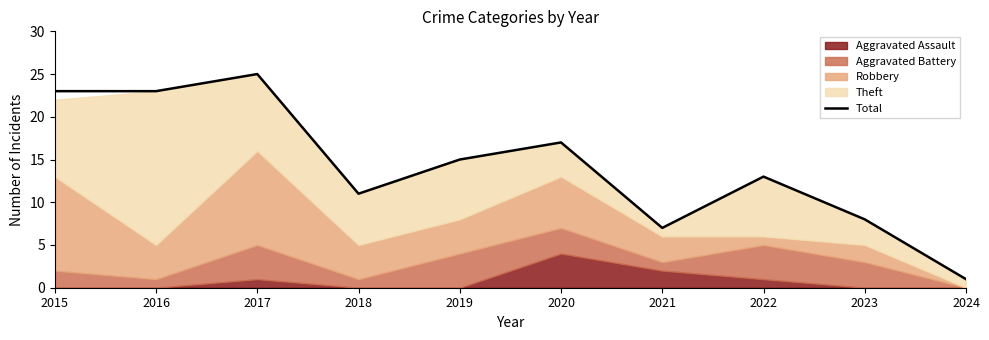

Reading right to left, list all the values displayed in this chart.

2024=1	2023=8	2022=13	2021=7	2020=17	2019=15	2018=11	2017=25	2016=23	2015=23